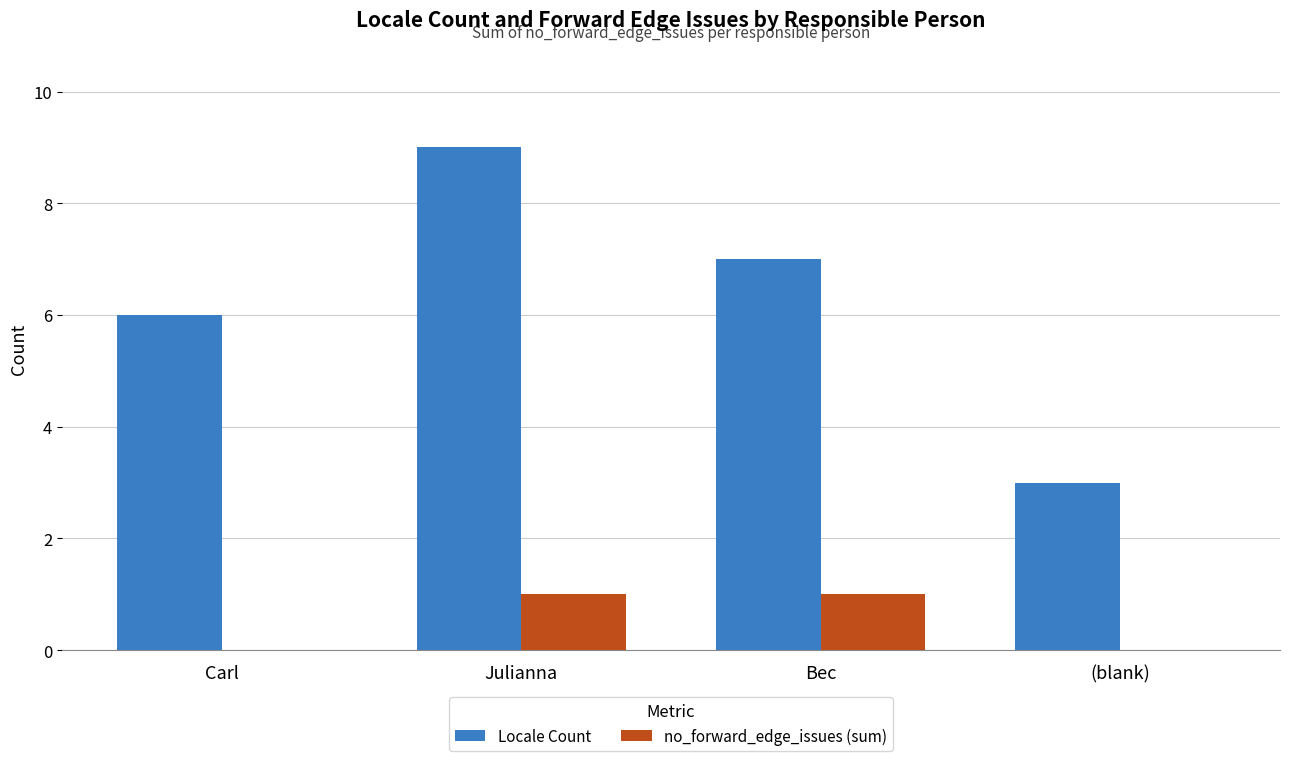

Is the value of no_forward_edge_issues (sum) at Carl greater than the value of Locale Count at Julianna?

No